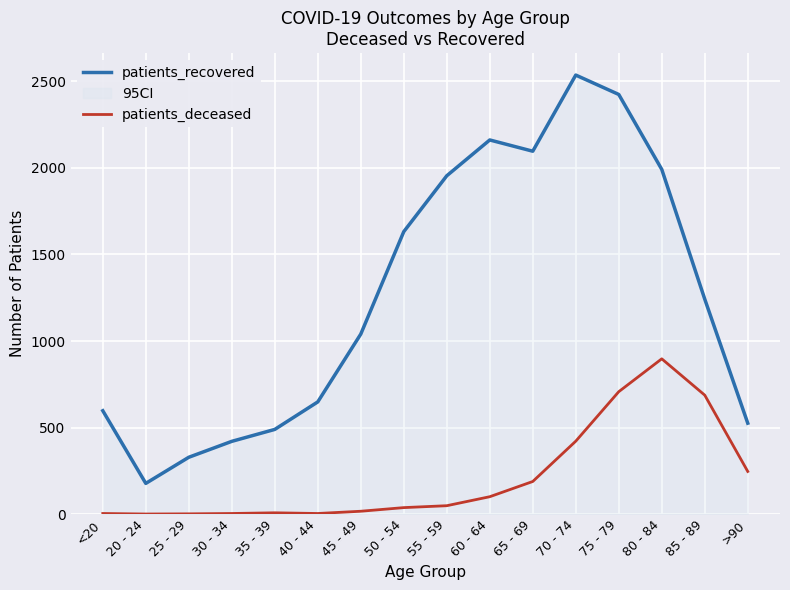

Rank the series by their average value, from highest to lowest.

patients_recovered, patients_deceased